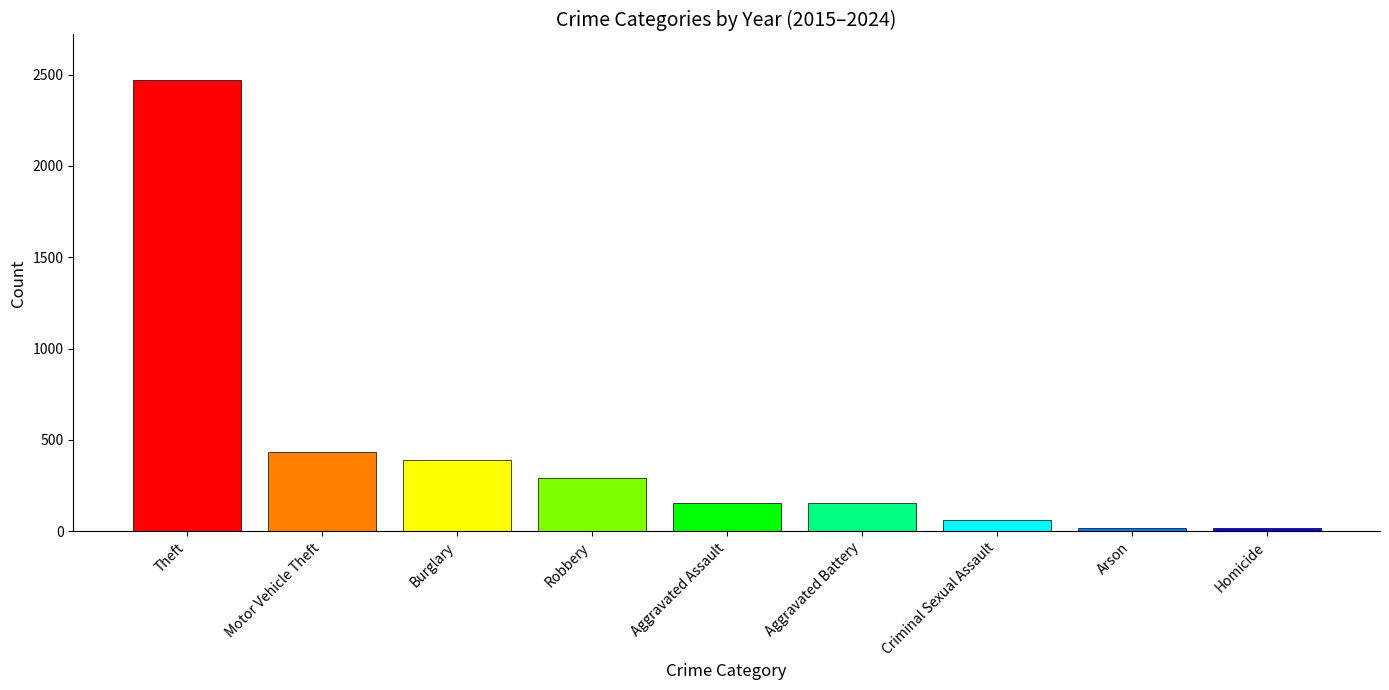

What is the sum of all values?

3992